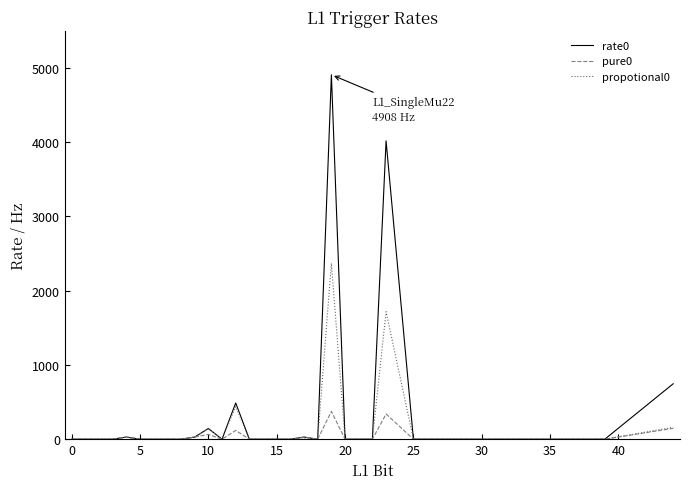

What is the maximum value shown in the chart?

4908.3